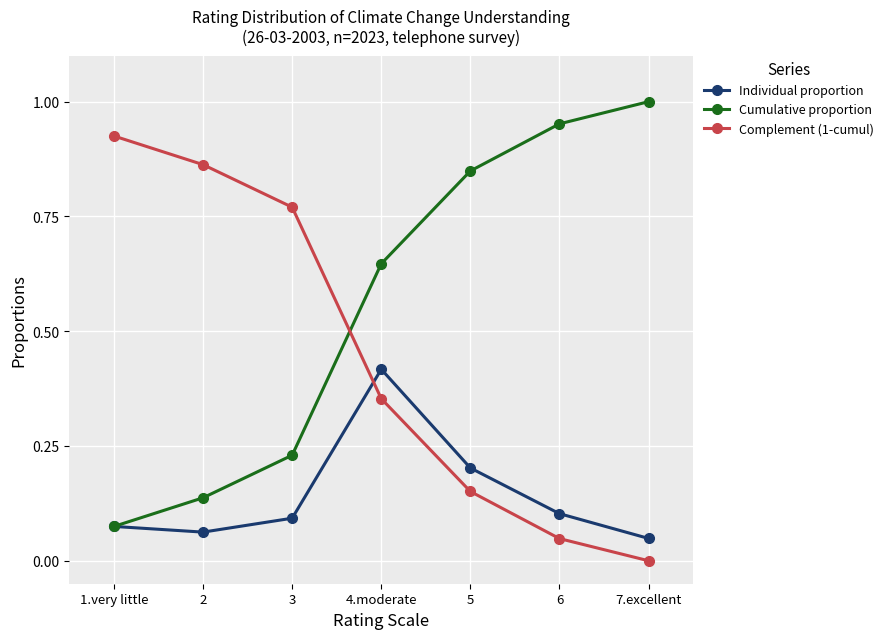

Is it true that Cumulative proportion equals 0.5 at 6?

False